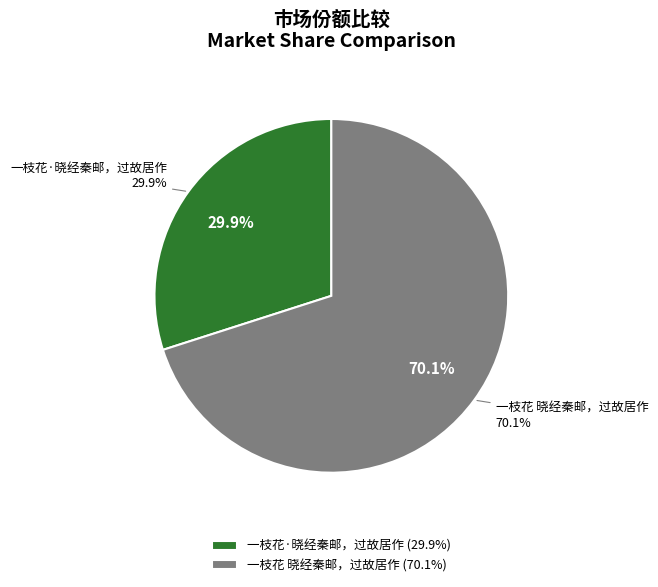

How many slices are in this pie chart?

2